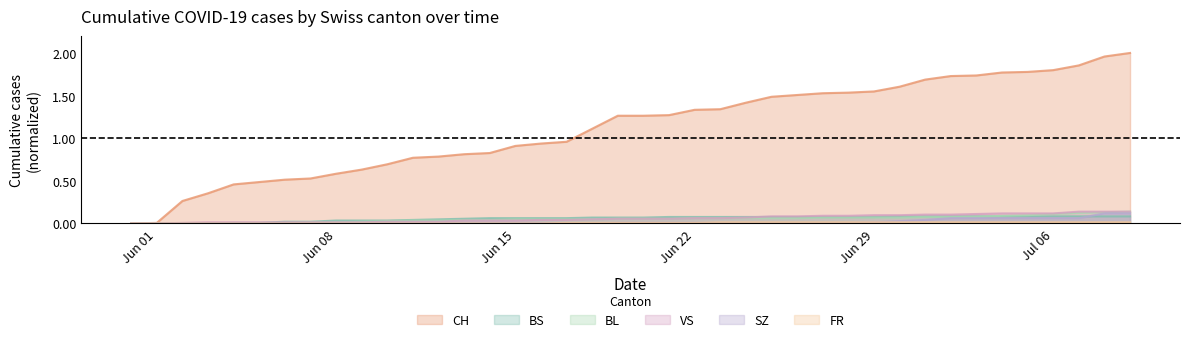

How many lines are shown in the chart?

6